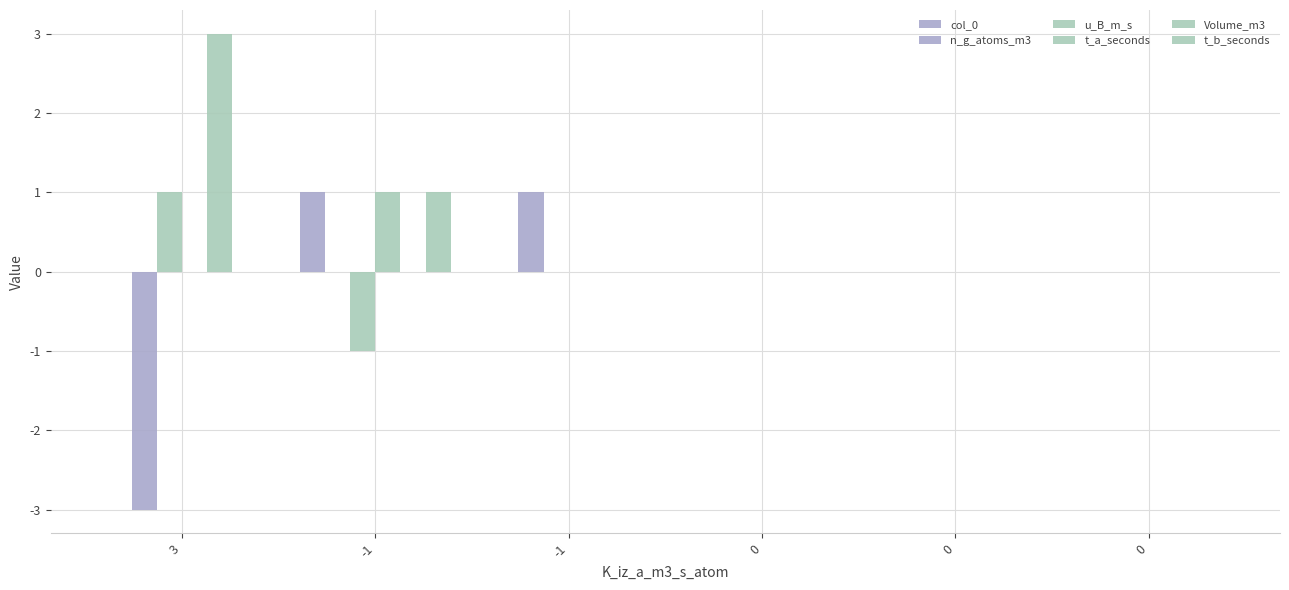

How many series are shown in this chart?

6